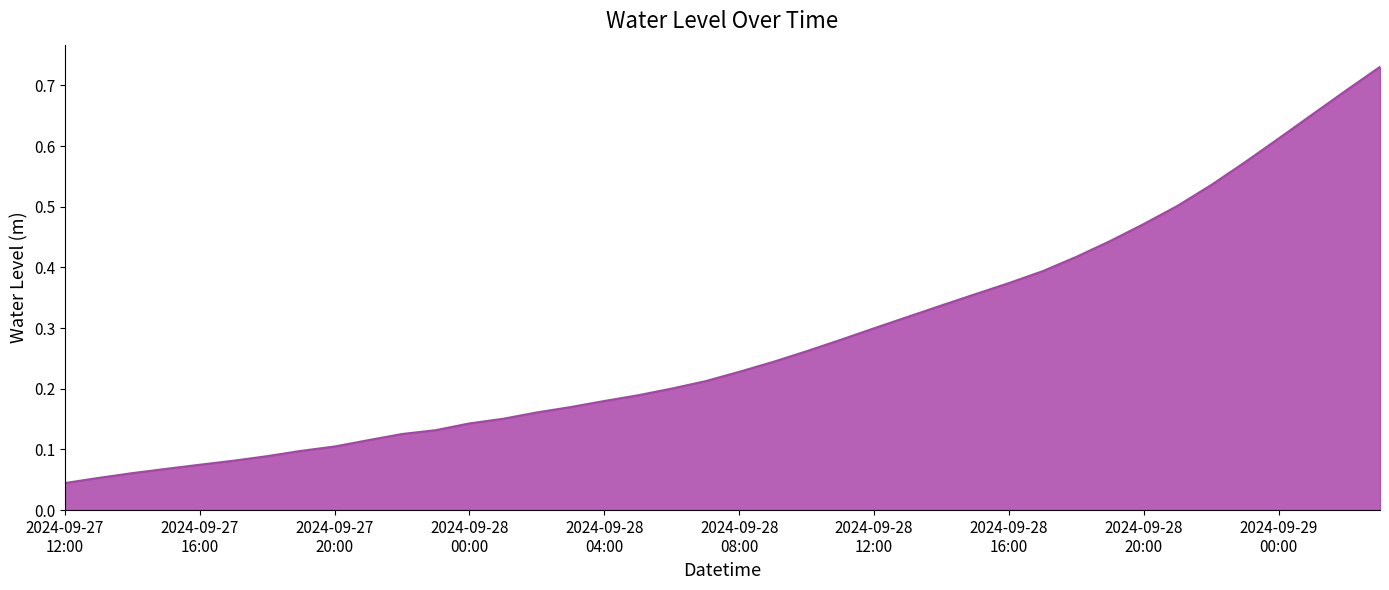

Reading left to right, transcribe all the data shown in this chart.

0.0	0.1	0.1	0.1	0.1	0.1	0.1	0.1	0.1	0.1	0.1	0.1	0.1	0.2	0.2	0.2	0.2	0.2	0.2	0.2	0.2	0.2	0.3	0.3	0.3	0.3	0.3	0.4	0.4	0.4	0.4	0.4	0.5	0.5	0.5	0.6	0.6	0.7	0.7	0.7